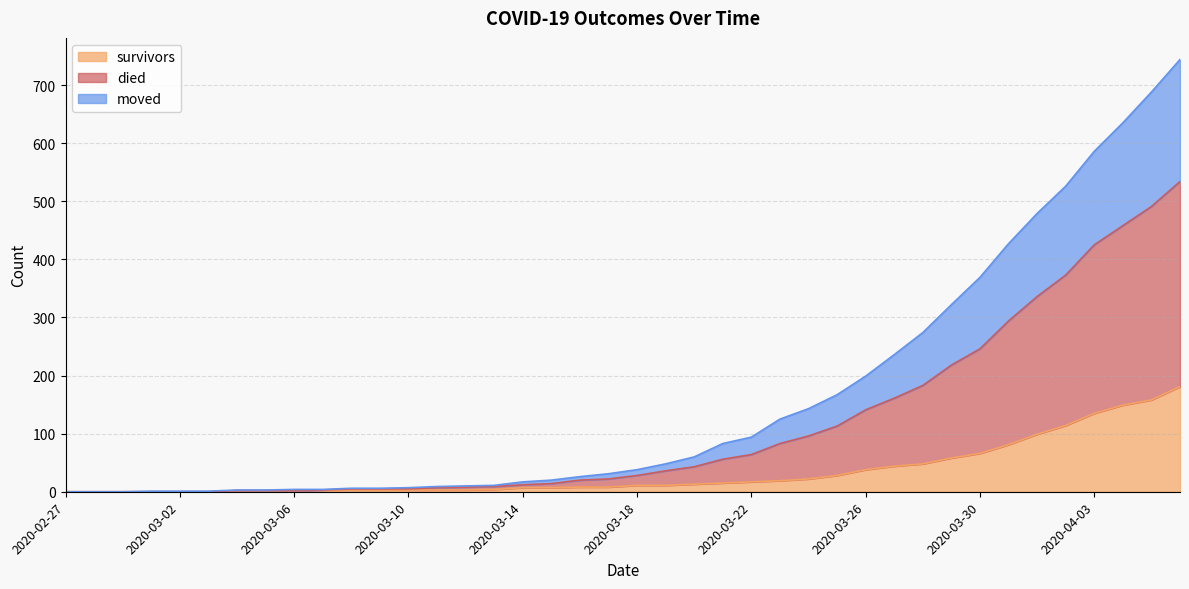

At 2020-03-03, list the series in order from smallest to largest.

survivors, moved, died